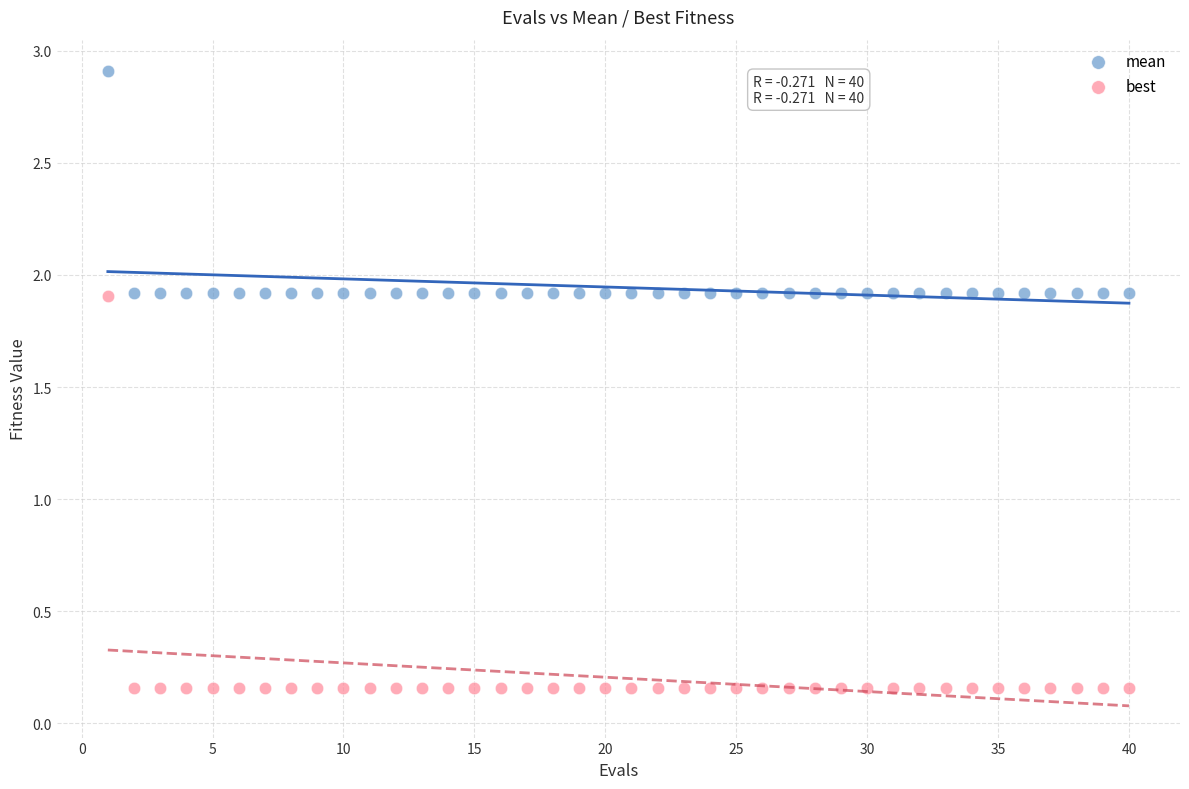

Across all data points, what is the range of X values (max minus min)?

39.0